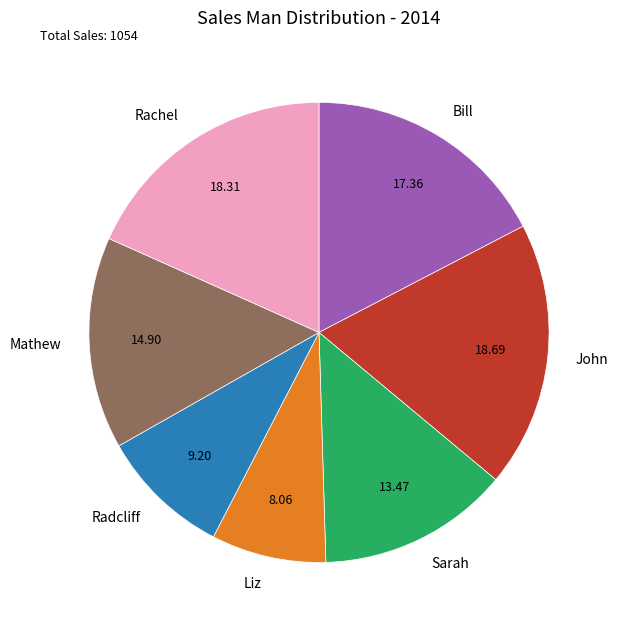

How many segments does this pie chart have?

7